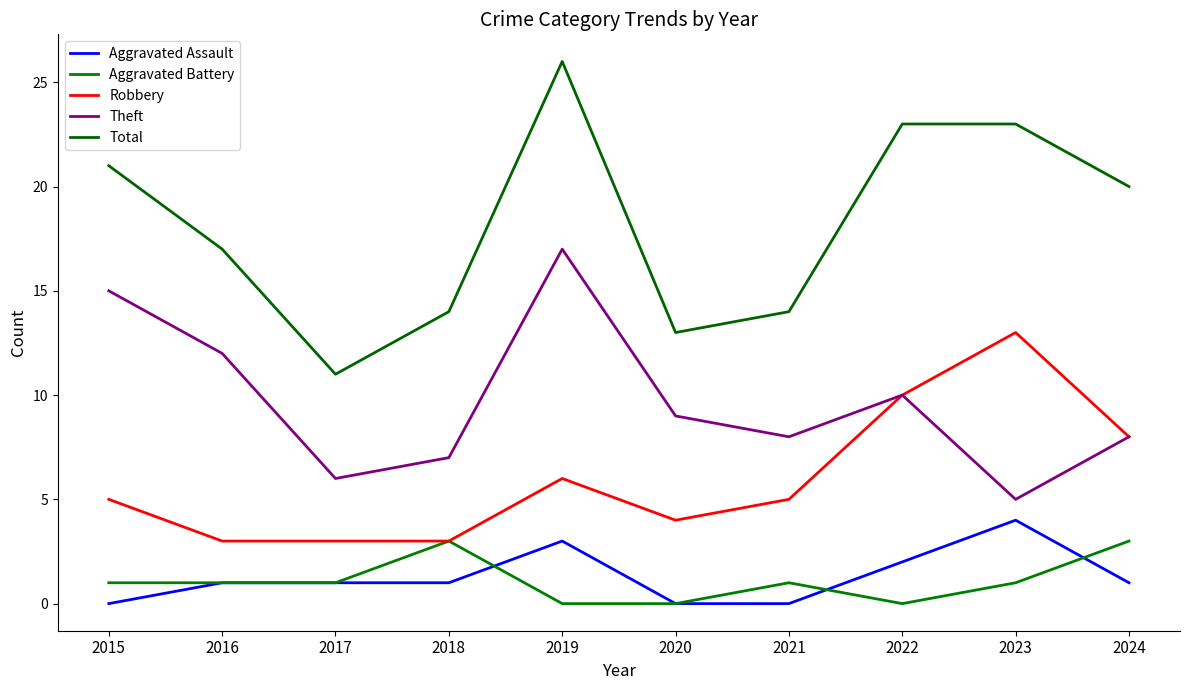

What is the sum of the Robbery values at 2018 and 2016?

6